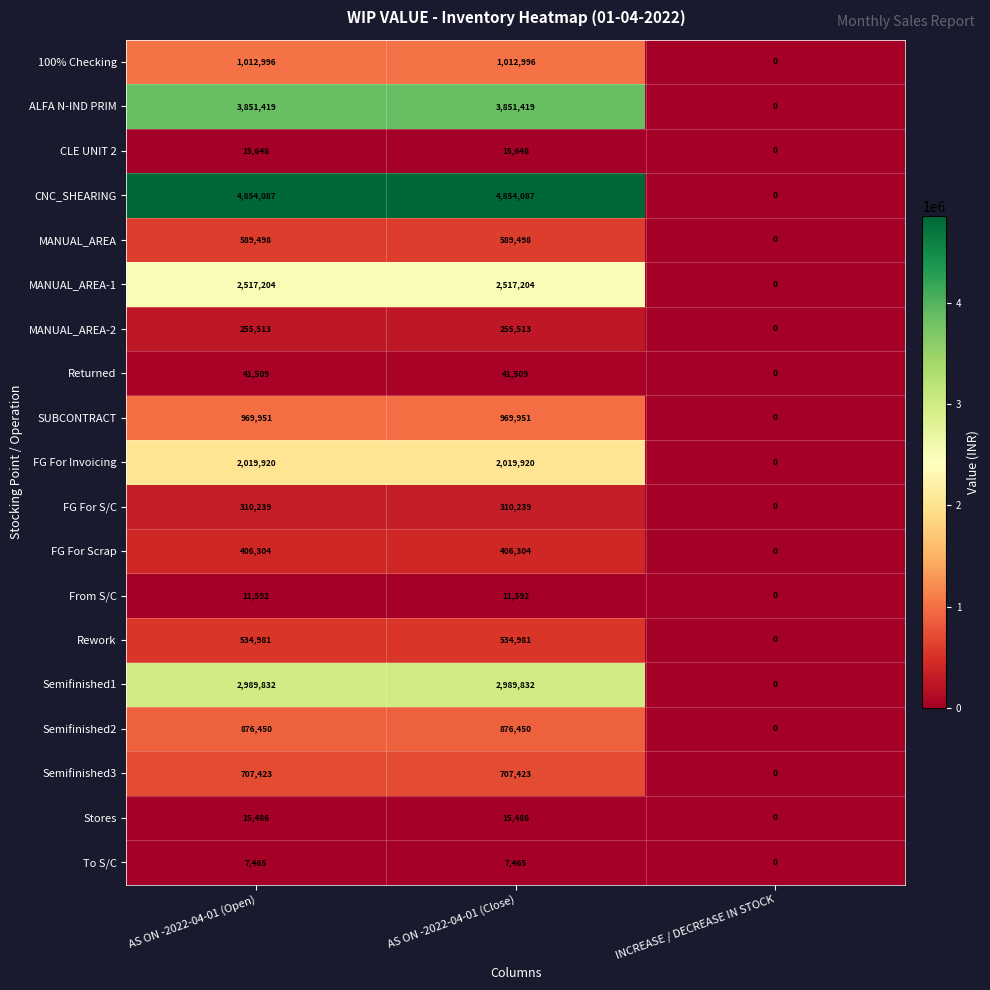

Rank the series at AS ON -2022-04-01 (Close) from highest to lowest value.

CNC_SHEARING, ALFA N-IND PRIM, Semifinished1, MANUAL_AREA-1, FG For Invoicing, 100% Checking, SUBCONTRACT, Semifinished2, Semifinished3, MANUAL_AREA, Rework, FG For Scrap, FG For S/C, MANUAL_AREA-2, Returned, CLE UNIT 2, Stores, From S/C, To S/C